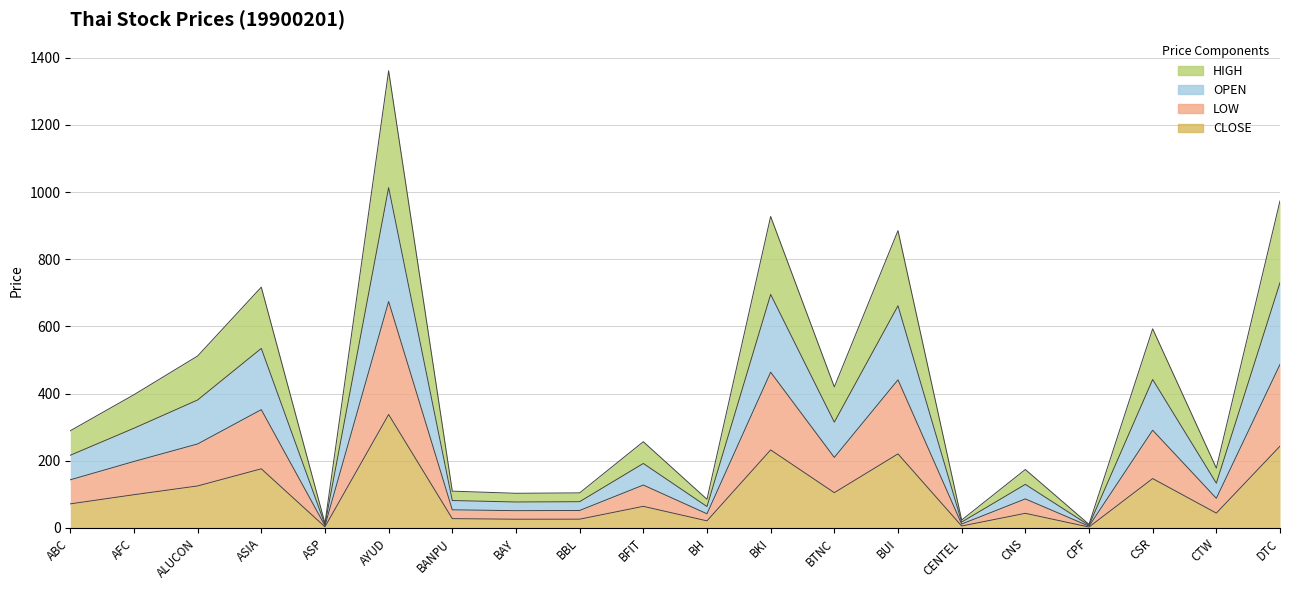

Is the value of CLOSE at BFIT greater than the value of HIGH at AFC?

No